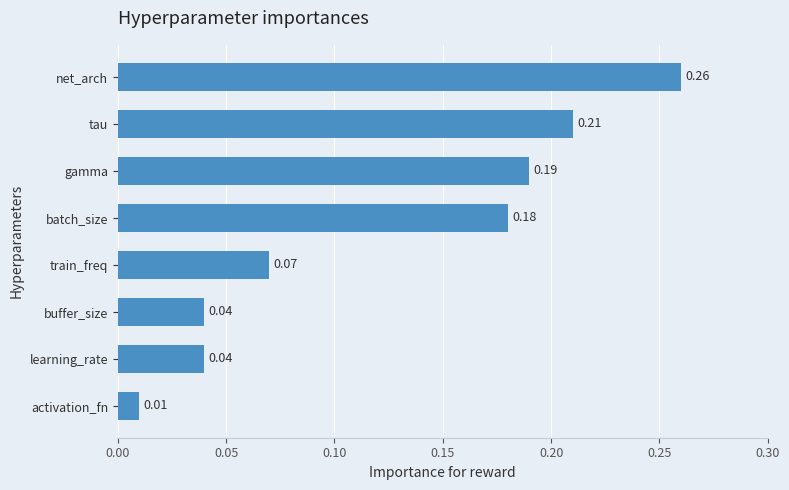

What is the sum of all values?

1.0